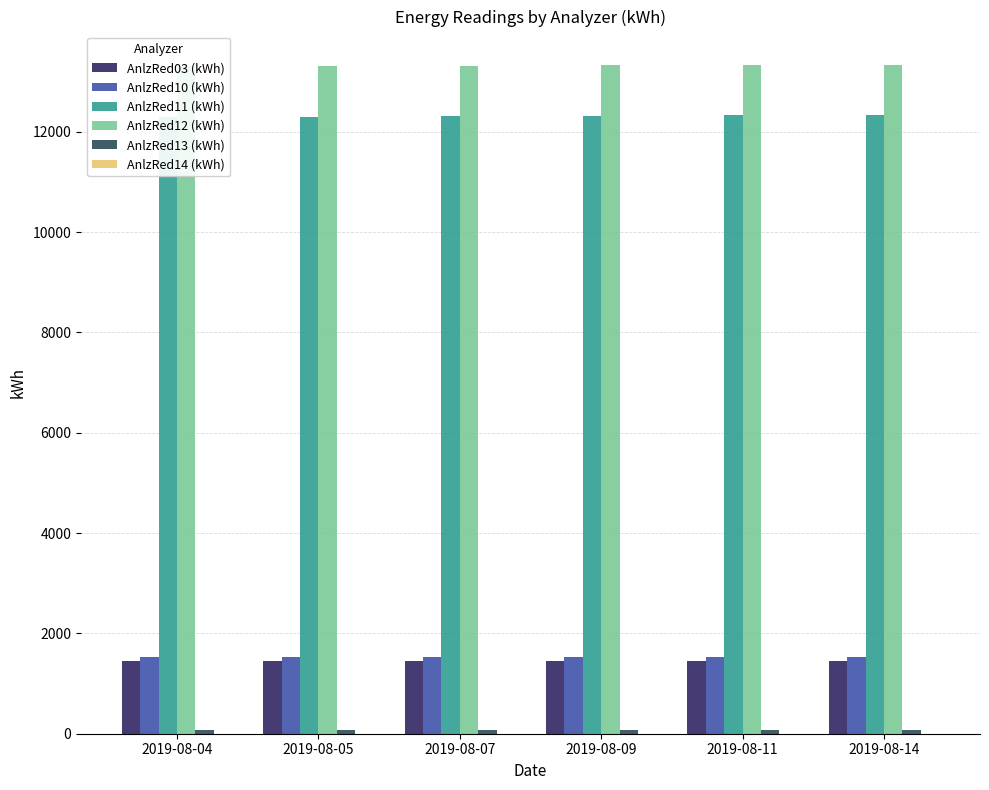

Are the bars horizontal?

No